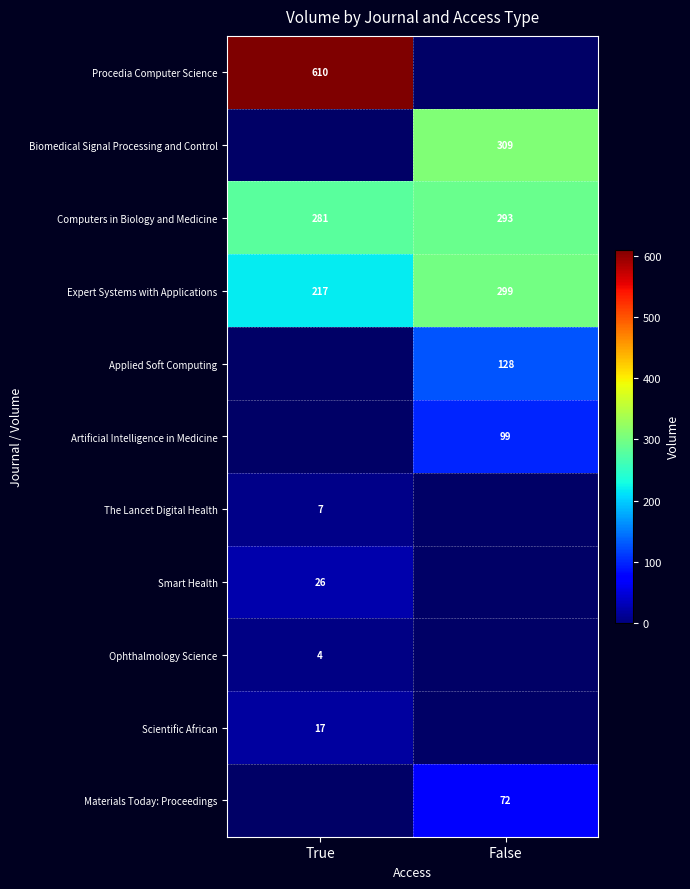

Is it true that Expert Systems with Applications equals 299 at False?

True